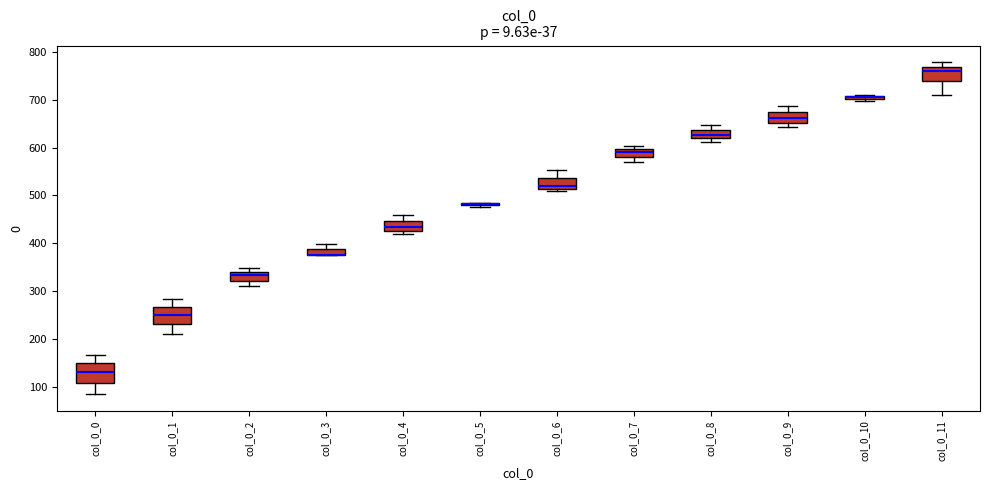

Where is the upper edge of the box for col_0_7 on the y-axis? The values are not printed on the chart, so give them approximately, as read against the axis.

600